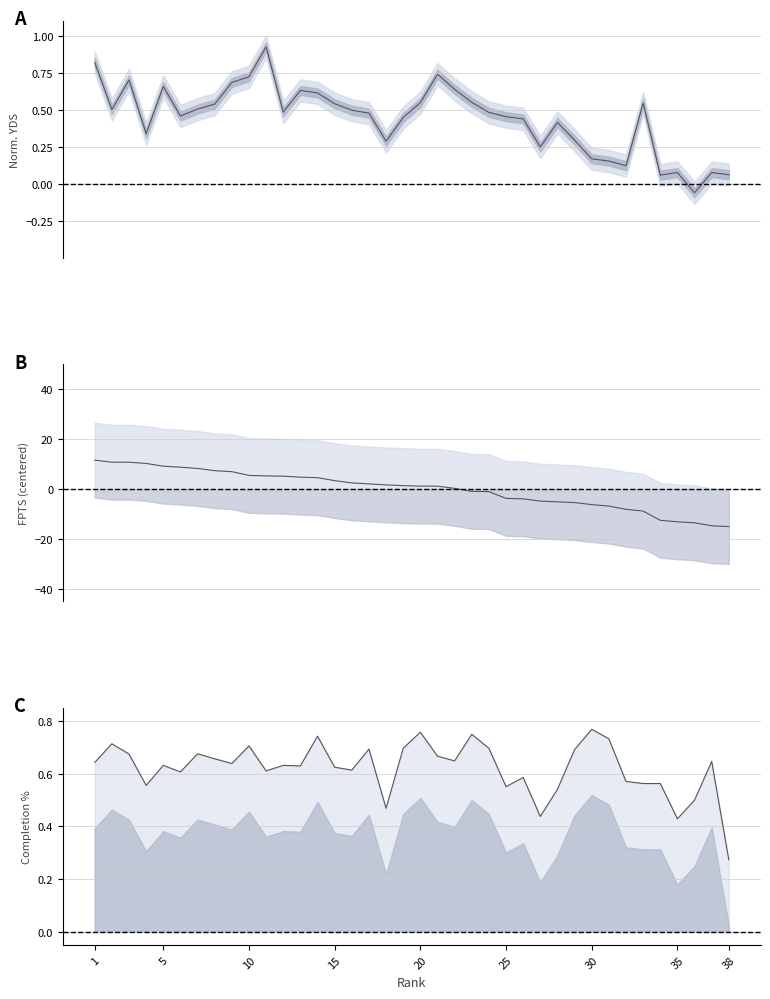

How many values in the FPTS series are below 1?

17